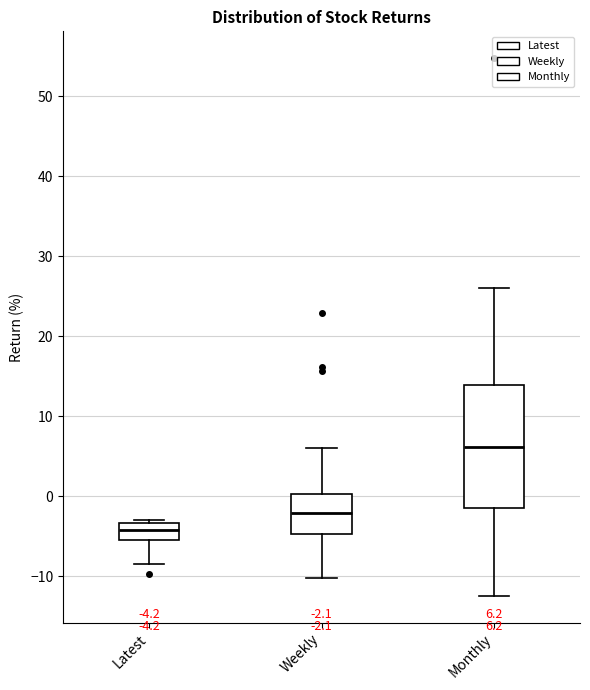

Which box's median line is the lowest?

Latest